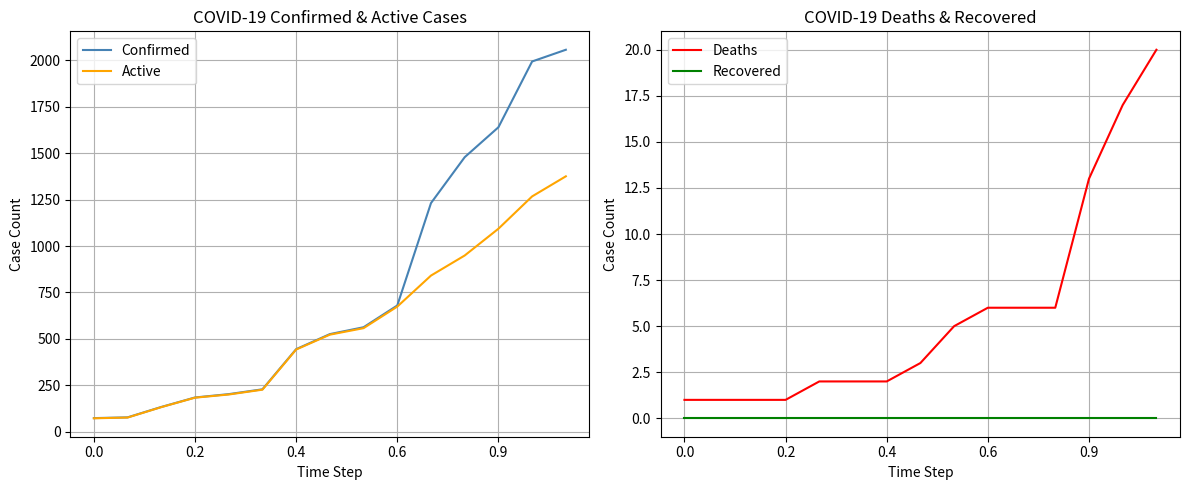

Is it true that Recovered equals 0 at 0.9?

True